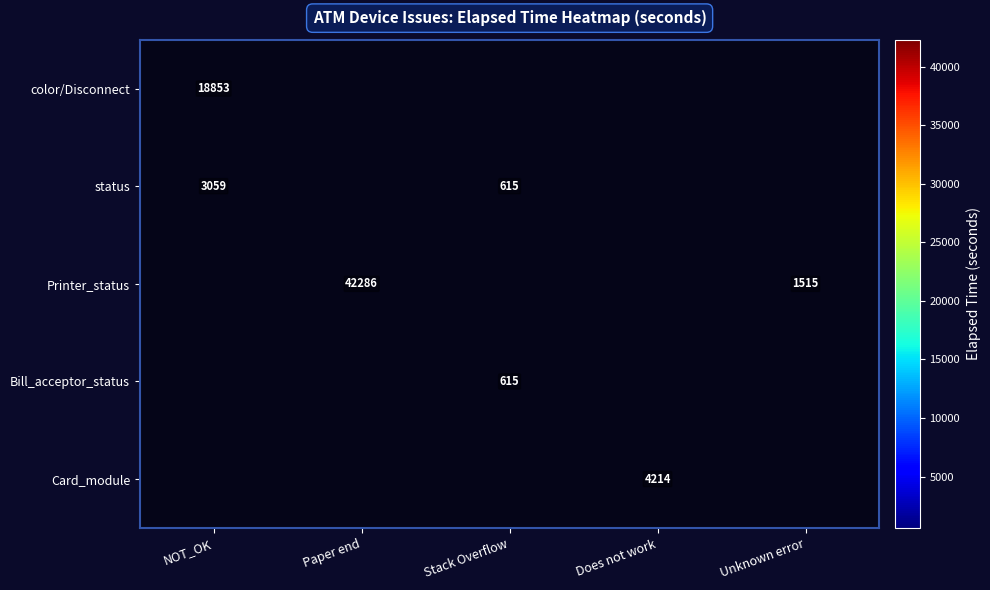

True or false: Card_module has a value of 1321 at Does not work.

False